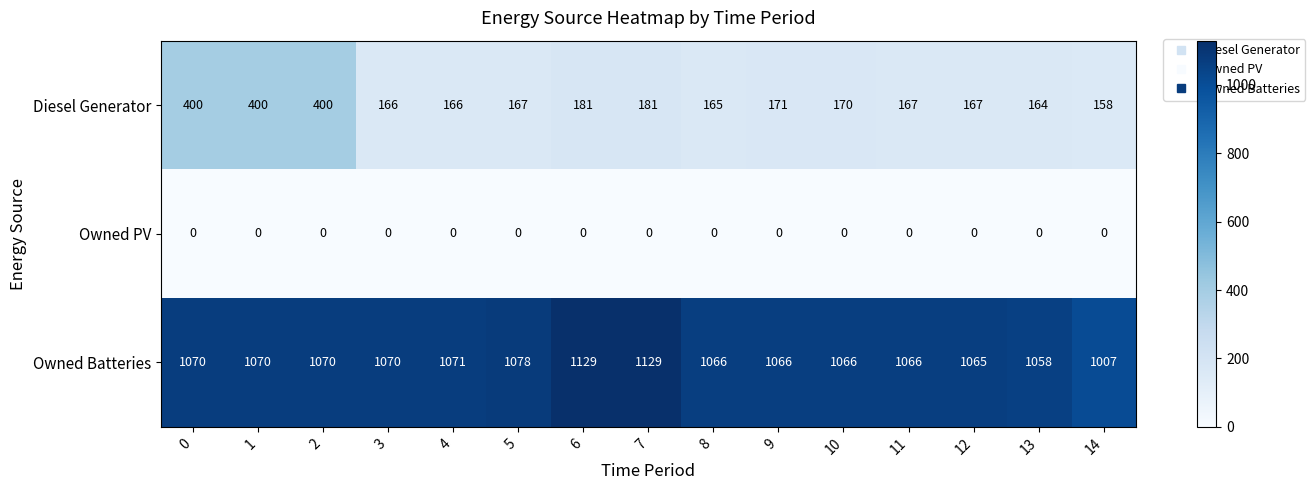

What is the average value of the Diesel Generator series?

215